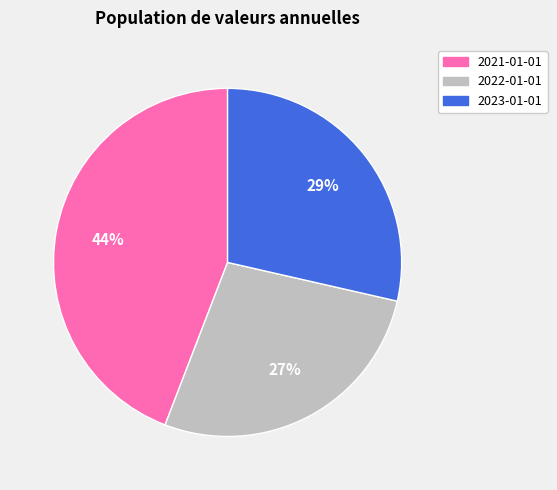

What percentage is the 2022-01-01 slice, to the nearest percent?

27%